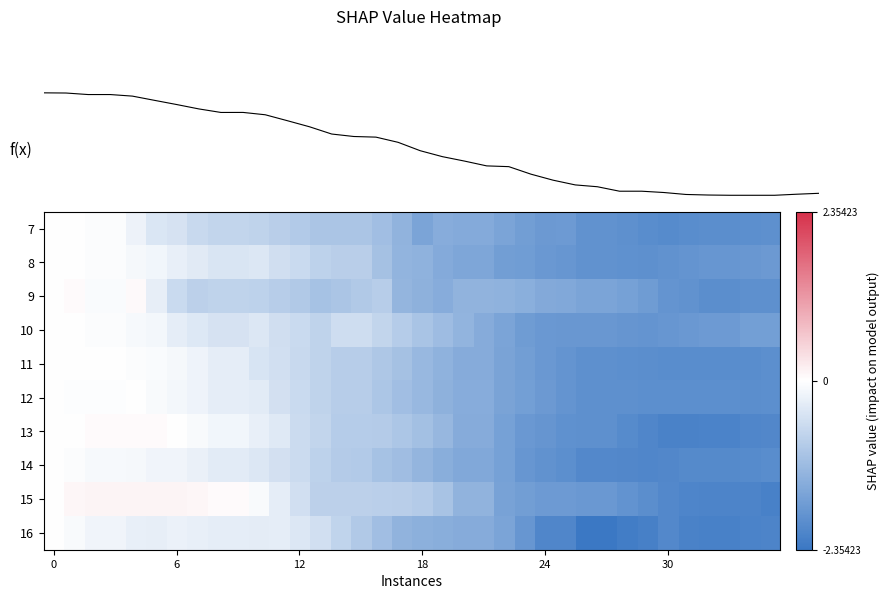

What is the difference between the highest and lowest values at 13?

0.5